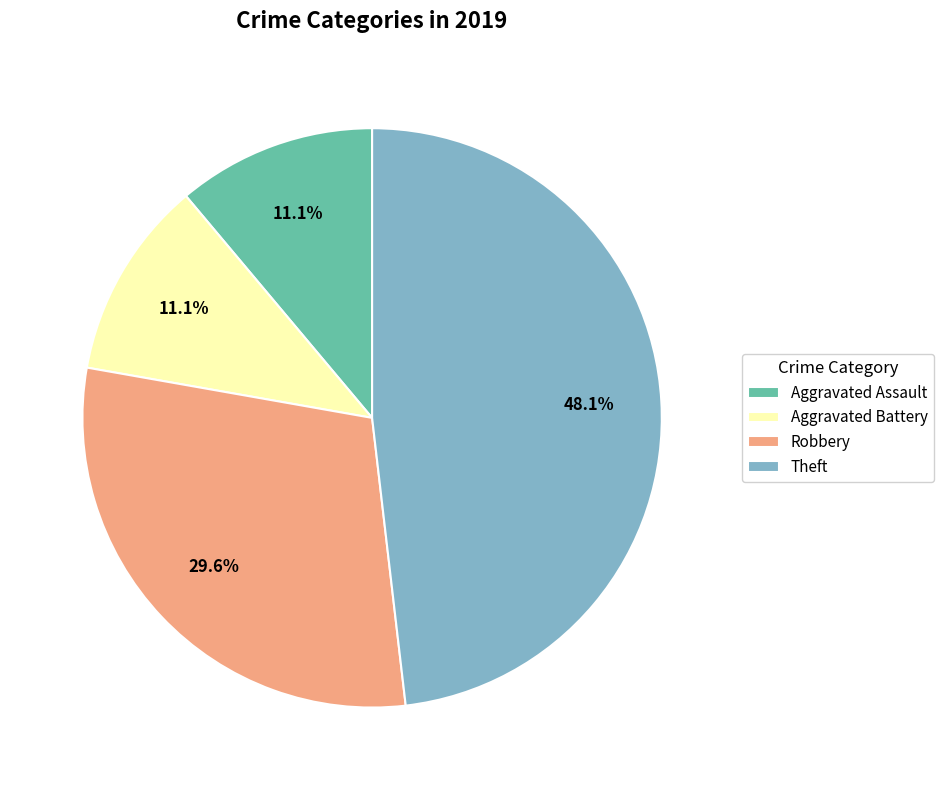

What percentage is the Theft slice, to the nearest percent?

48%